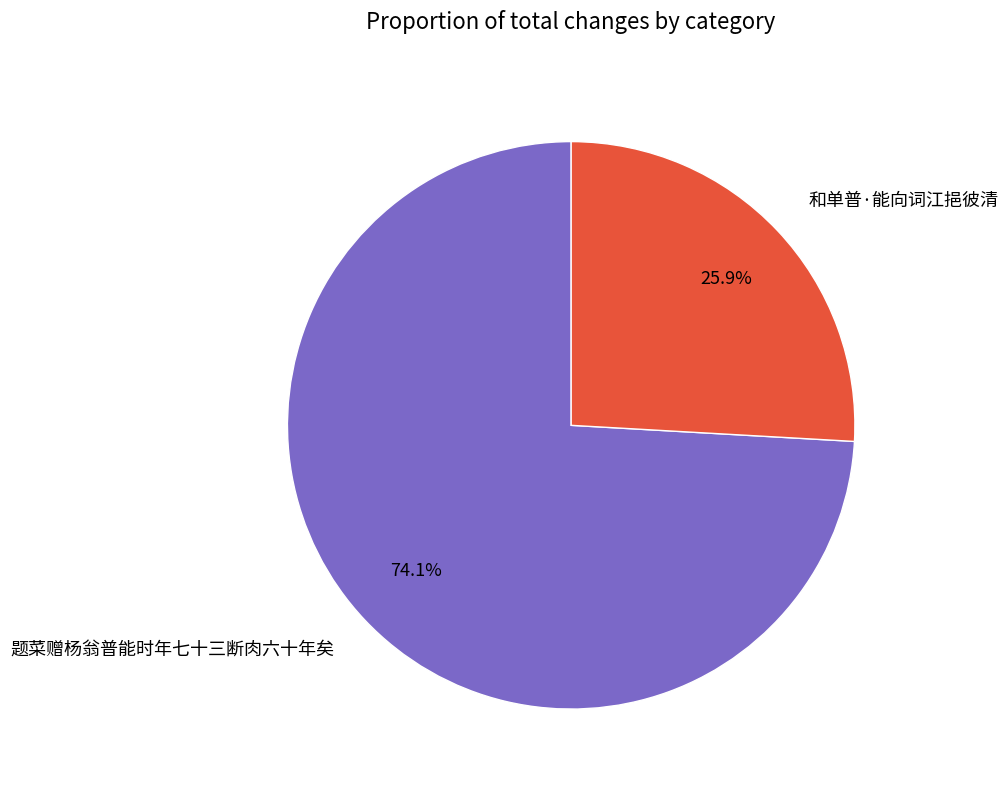

To the nearest percent, what percentage of the pie is 题菜赠杨翁普能时年七十三断肉六十年矣?

74%